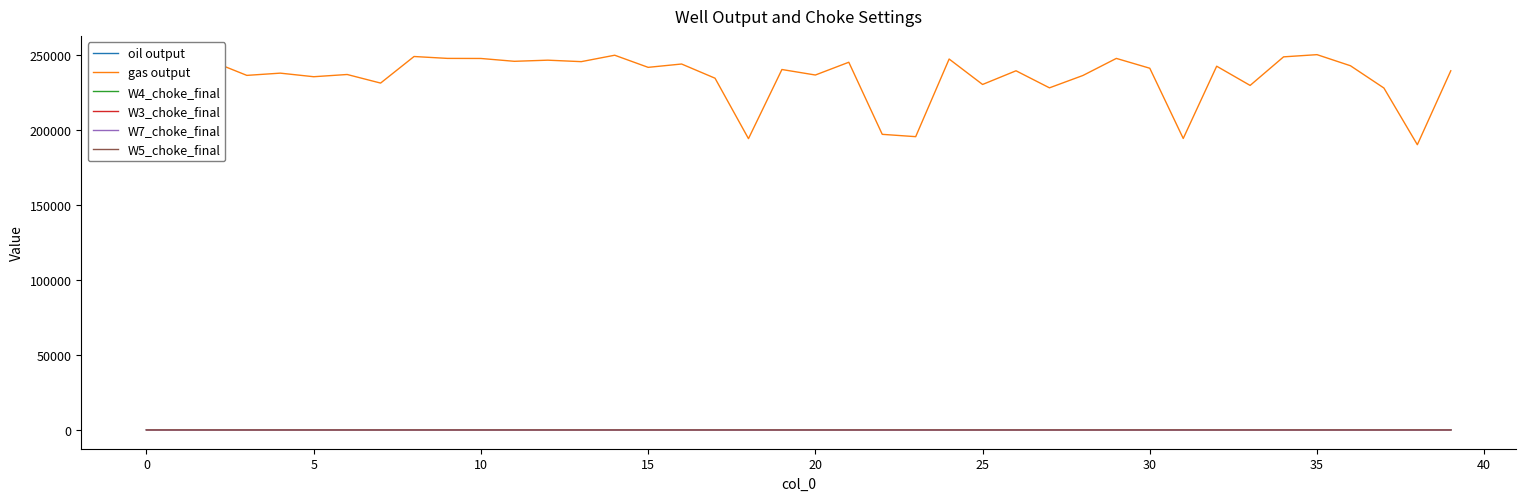

Which series has the widest spread of values?

gas output